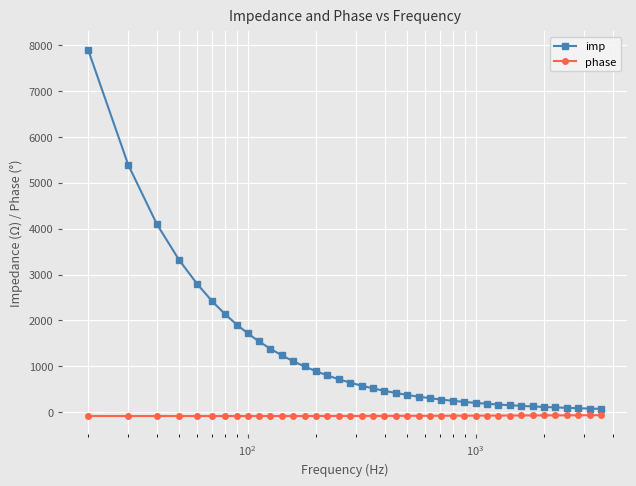

What is the difference between the maximum and minimum values in the imp series?

7828.0